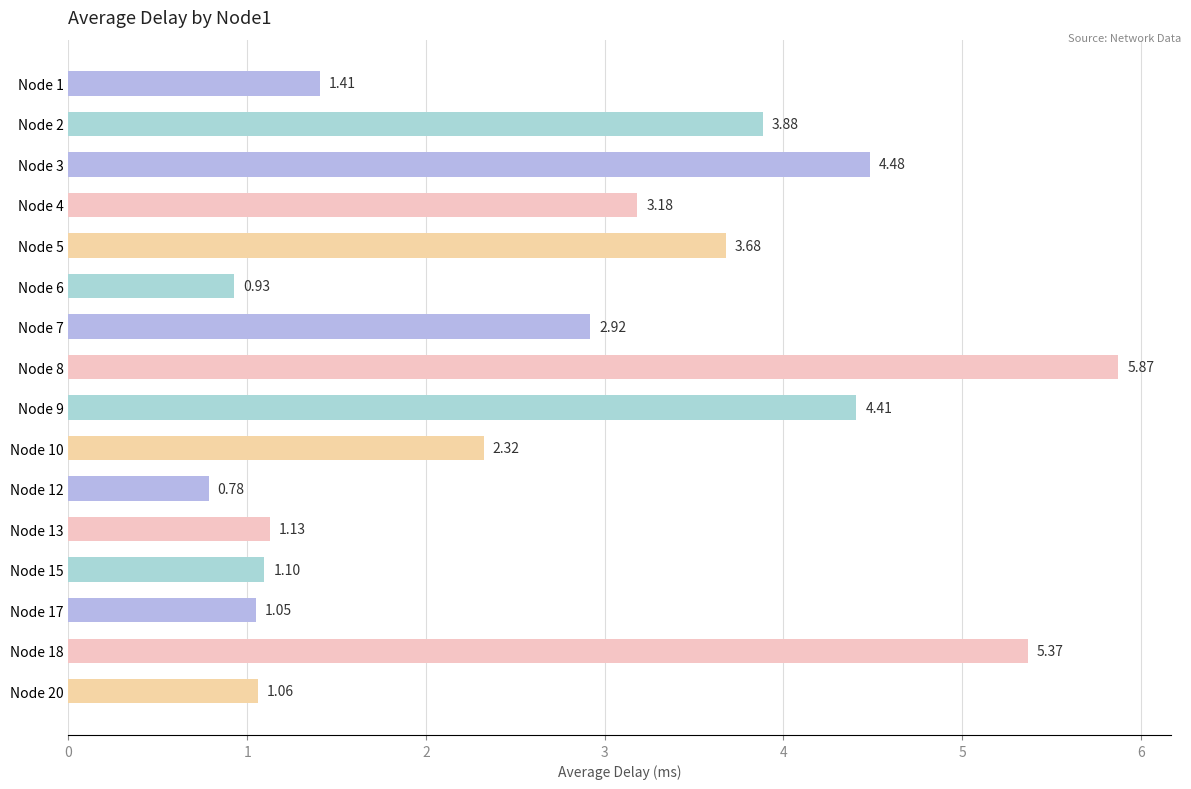

Which has a higher value, Node 4 or Node 6?

Node 4